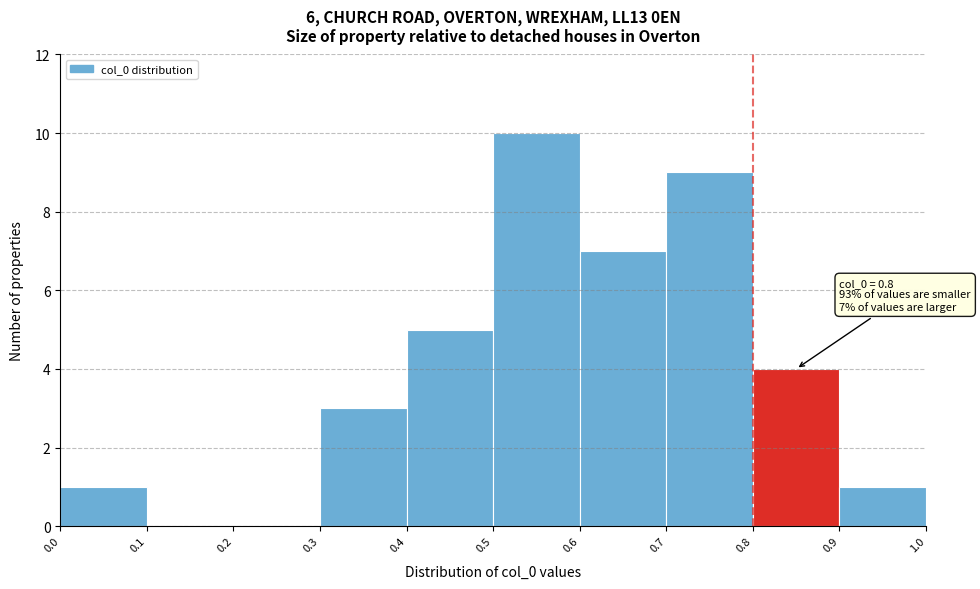

Which range on the x-axis has the tallest bar?

0.5 to 0.6